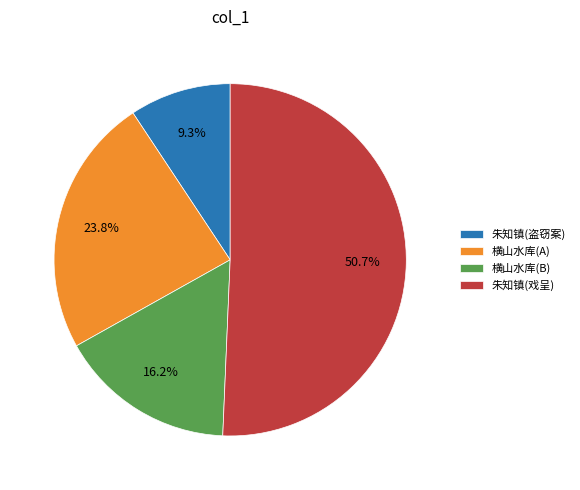

How much of the chart is everything except 横山水库(B)?

83.8%